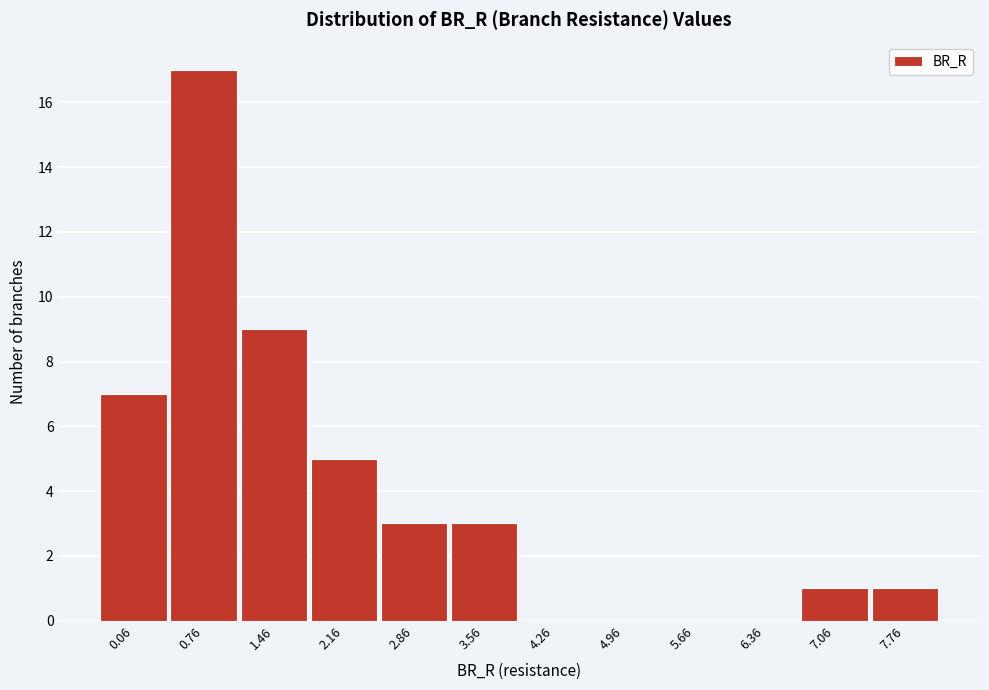

Reading left to right, what are all the values shown in this chart?

0.06=7	0.76=17	1.46=9	2.16=5	2.86=3	3.56=3	4.26=0	4.96=0	5.66=0	6.36=0	7.06=1	7.76=1